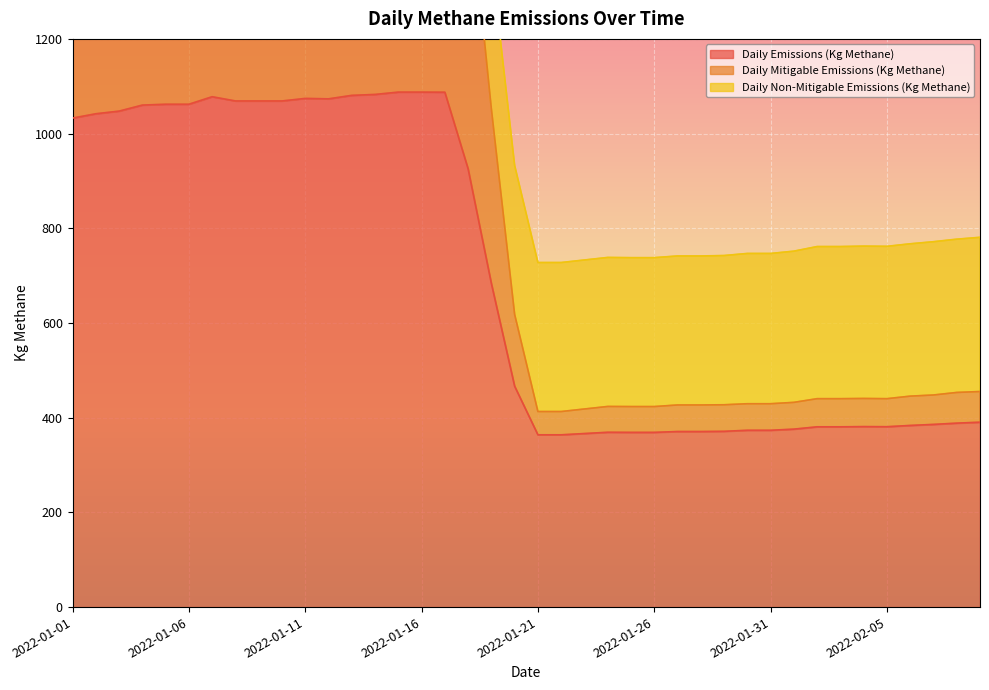

What is the difference between the maximum and minimum values in the Daily Mitigable Emissions (Kg Methane) series?

1447.1